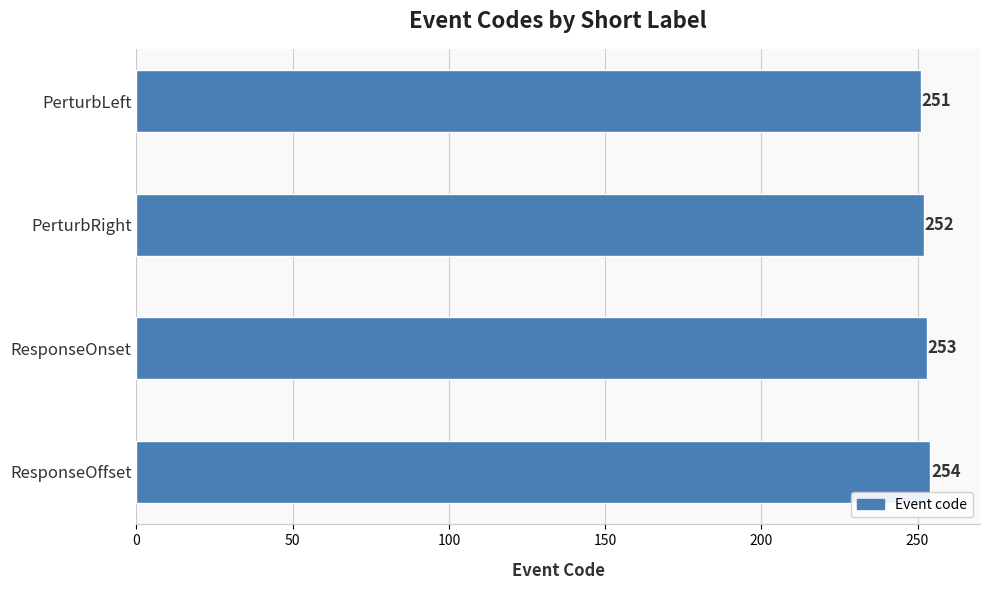

The value at ResponseOffset is 159. True or false?

False